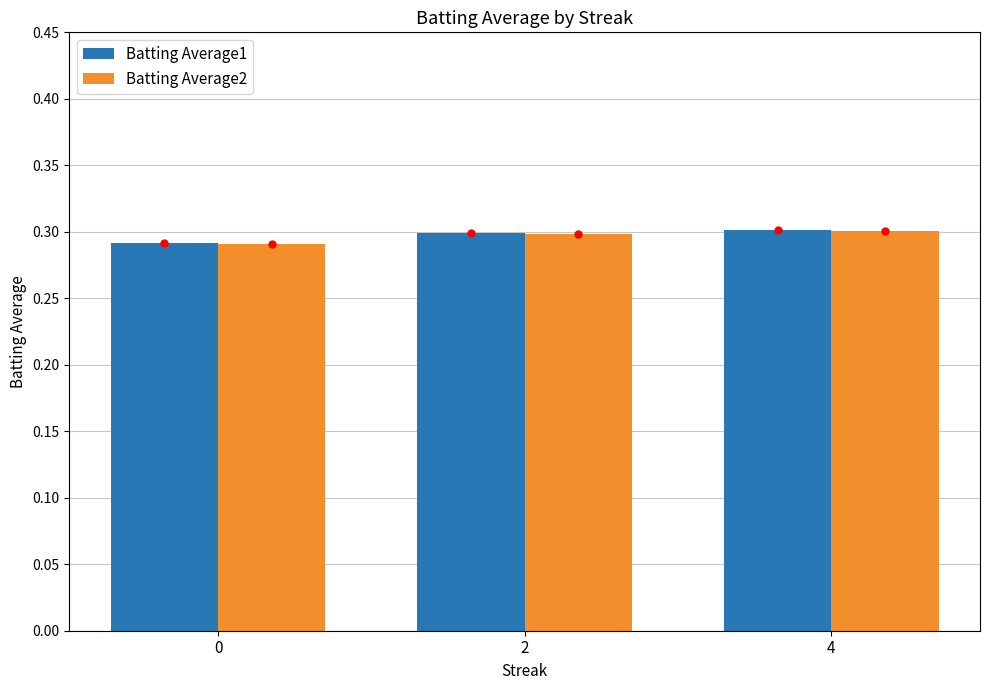

What is the total value across all series at 4?

0.6